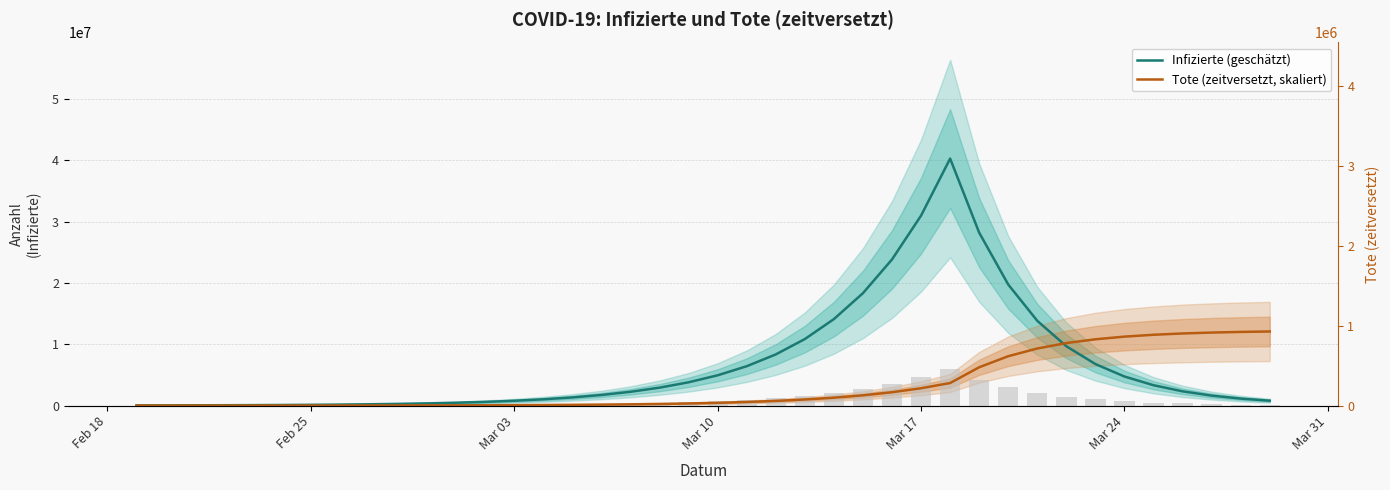

Are the bars horizontal?

No